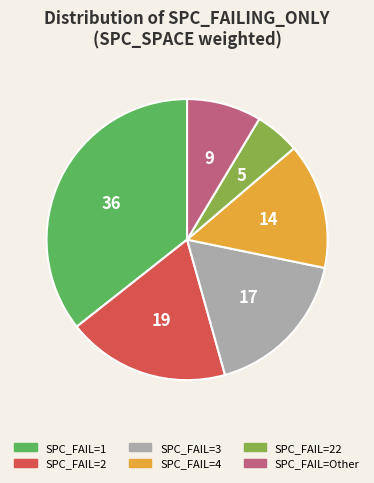

Does any single category account for the majority?

No